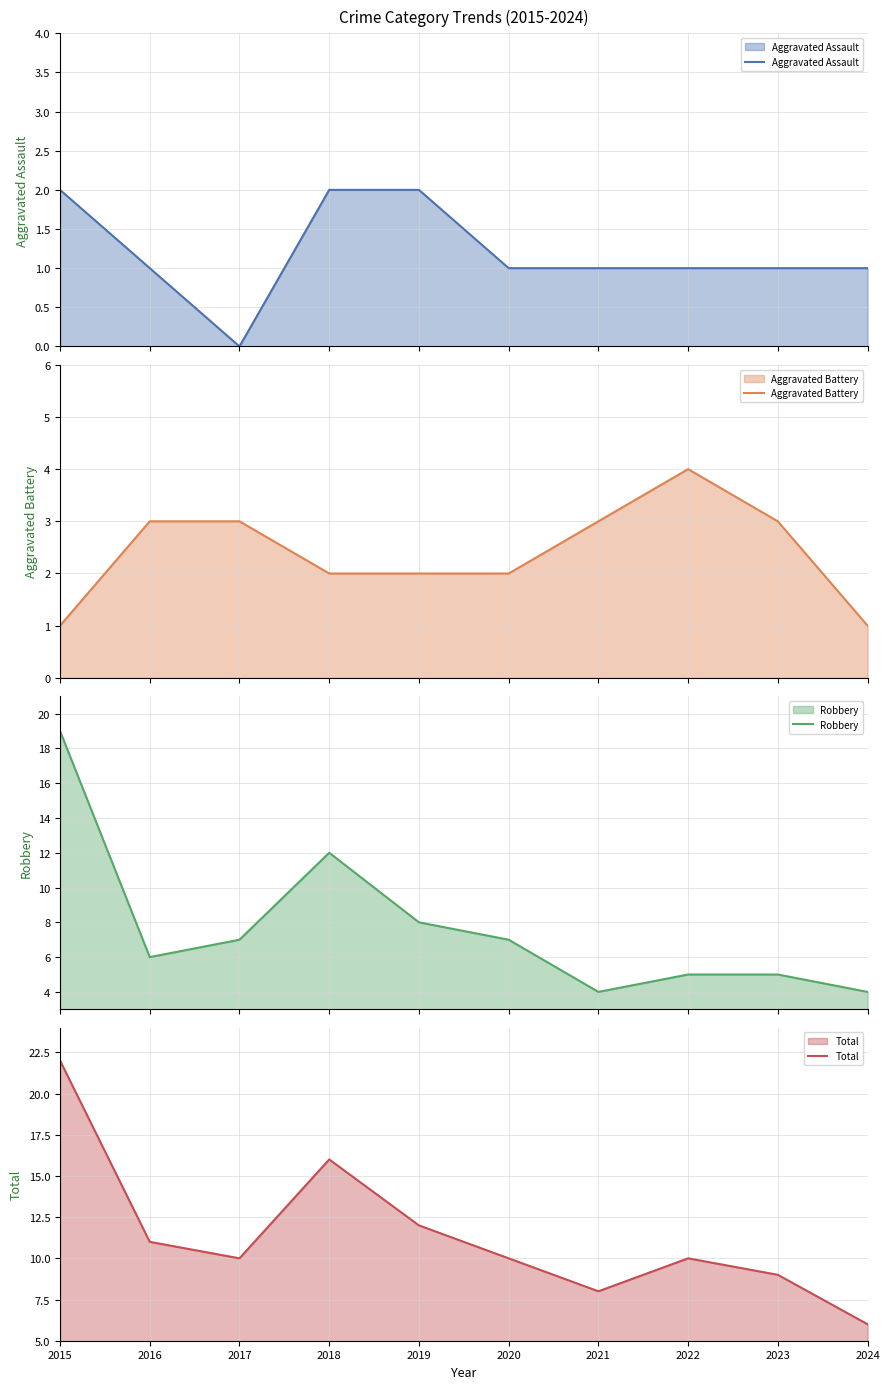

How many intersections are there between Aggravated Assault and Aggravated Battery?

1